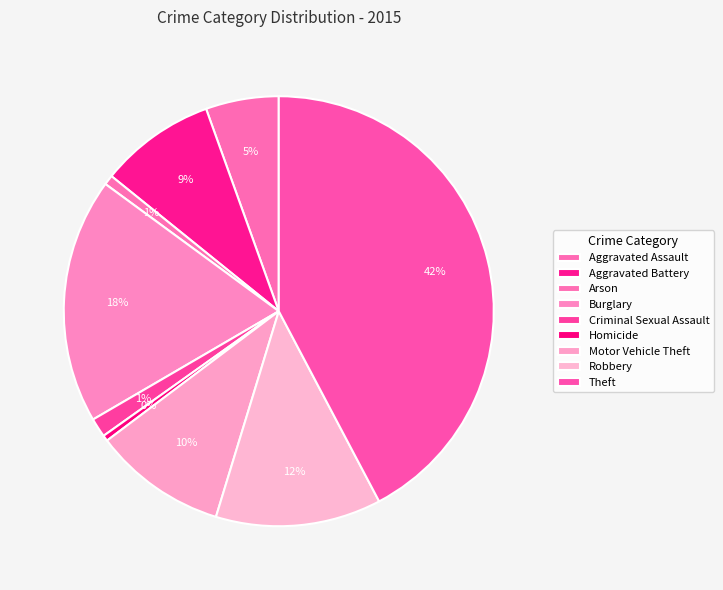

Count the number of slices in the pie.

9